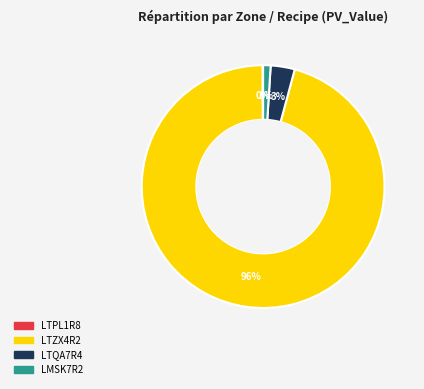

To the nearest percent, what is the average slice percentage?

25%